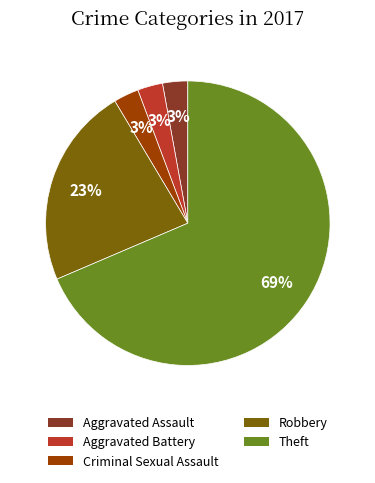

Is there a majority slice in this chart?

Yes